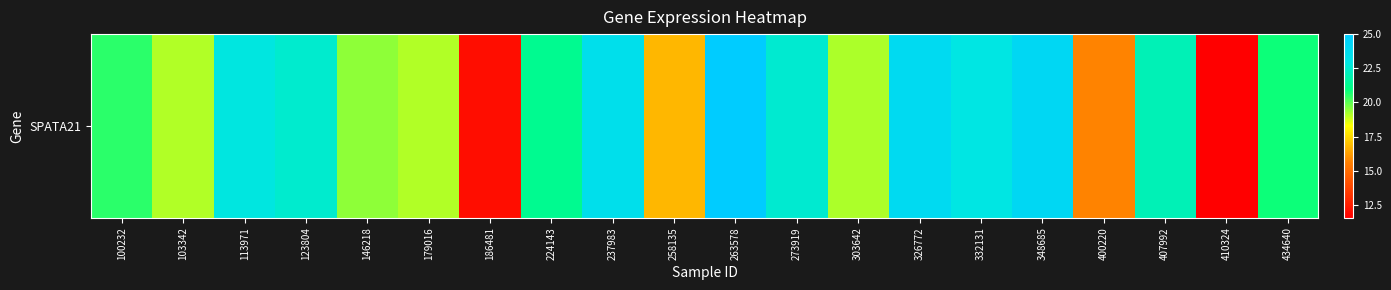

What is the change in value from 100232 to 224143?

+0.8